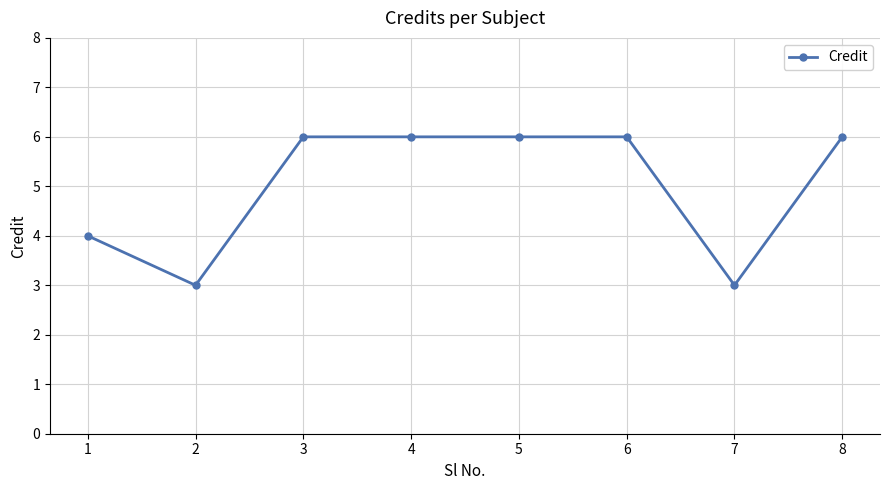

What is the sum of all values?

40